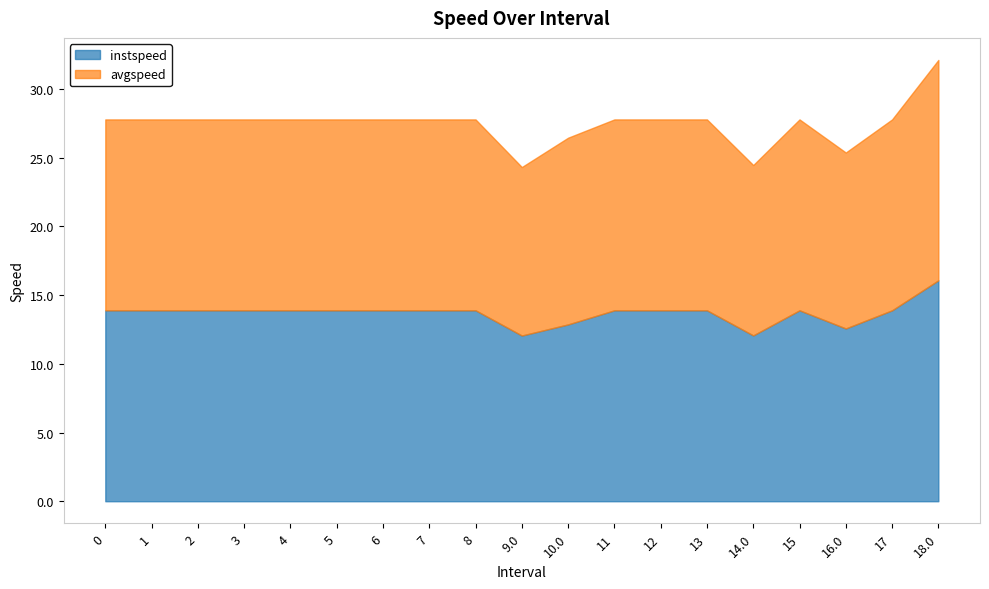

True or false: avgspeed and instspeed cross at least once.

False